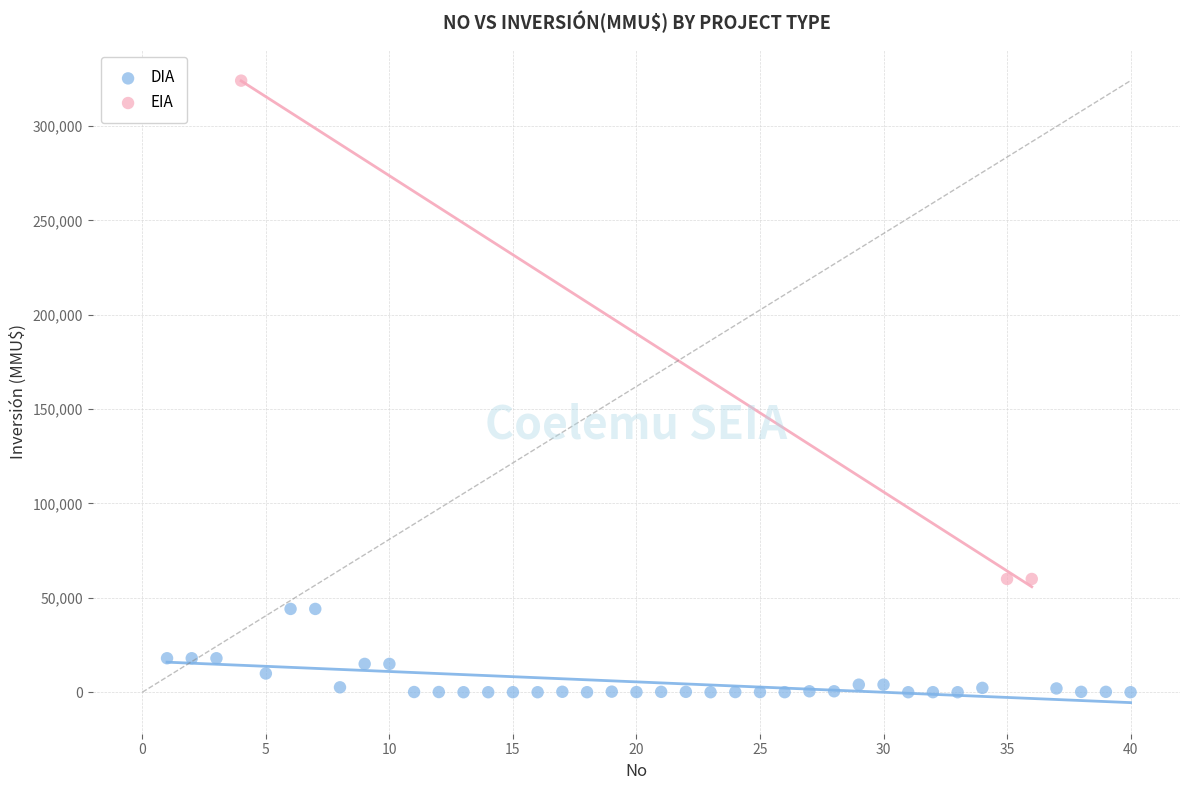

Which series contains the lowest Y value?

DIA